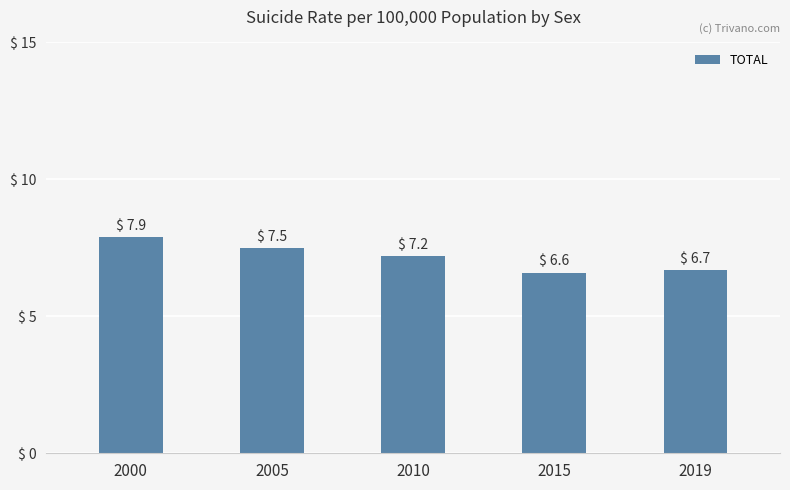

What is the ratio of the value at 2019 to the value at 2000?

0.8